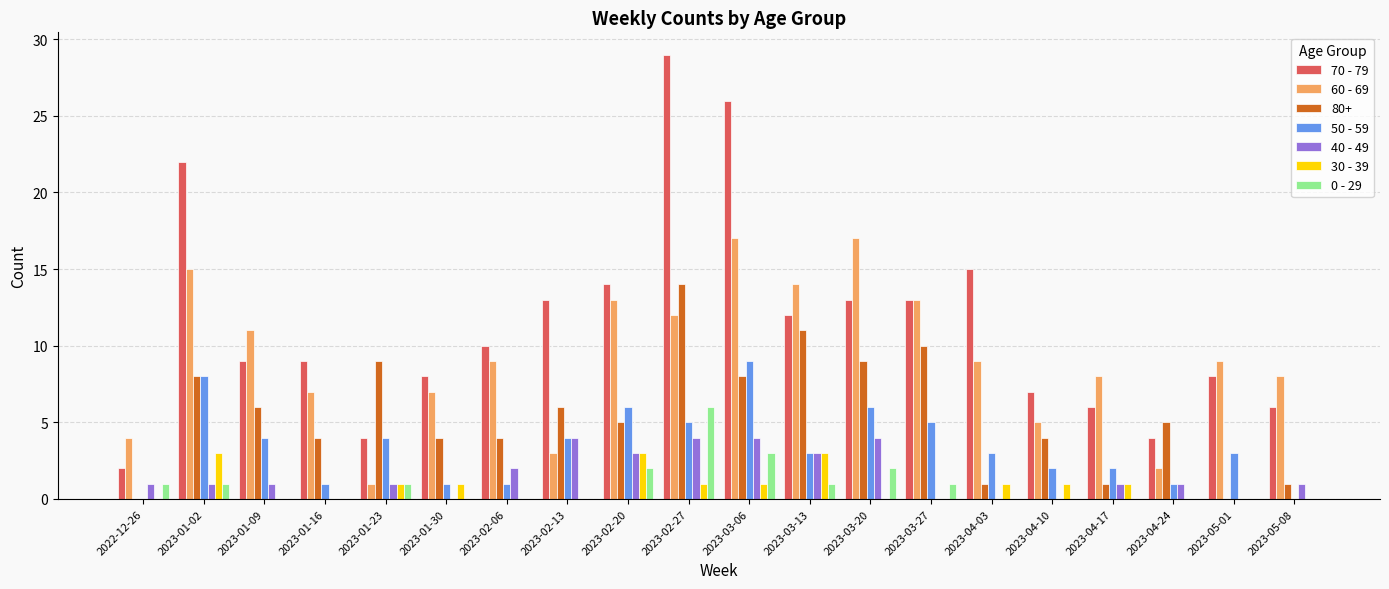

At which category does the chart reach its peak across all series?

2023-02-27